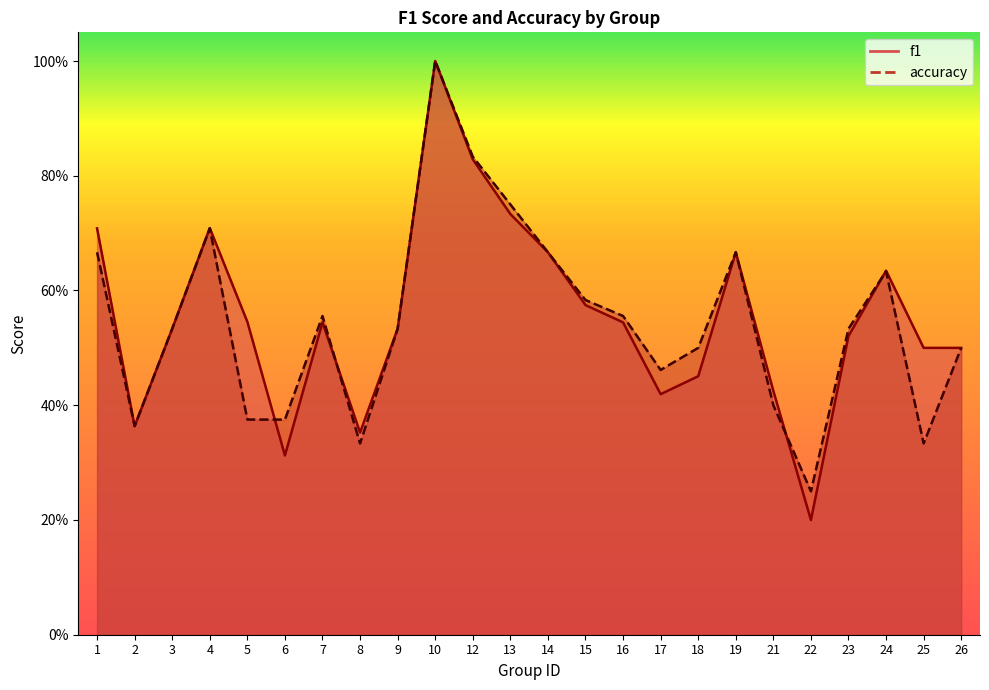

Does the chart have visible grid lines?

No